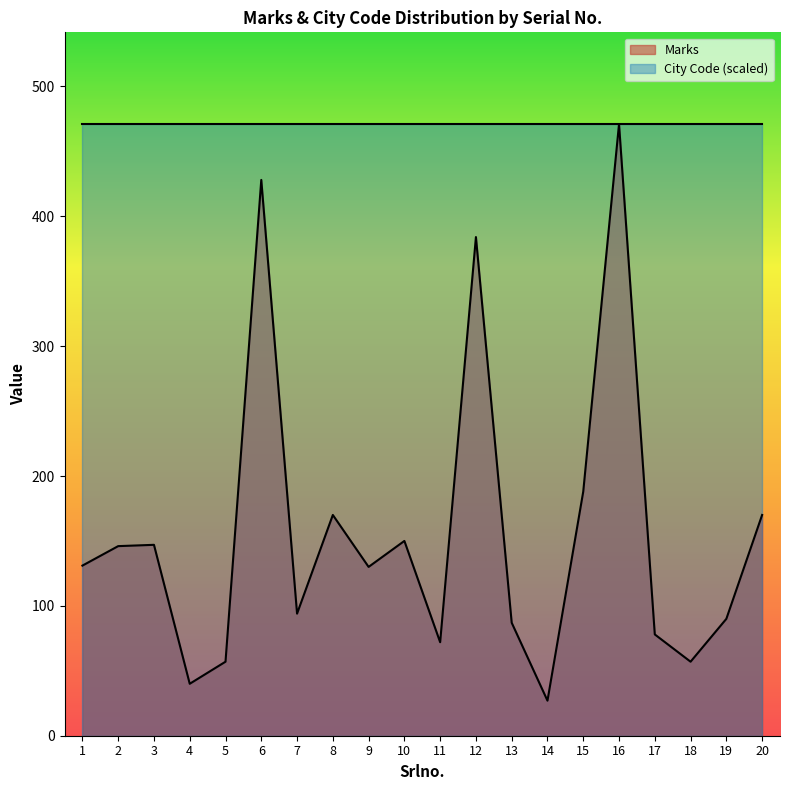

The value at 15 is 267. True or false?

False